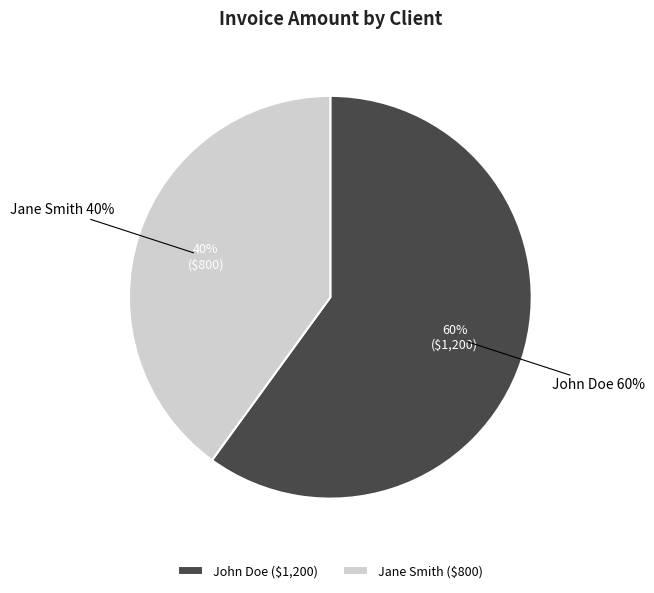

Is it true that Jane Smith is 40% of the pie?

True